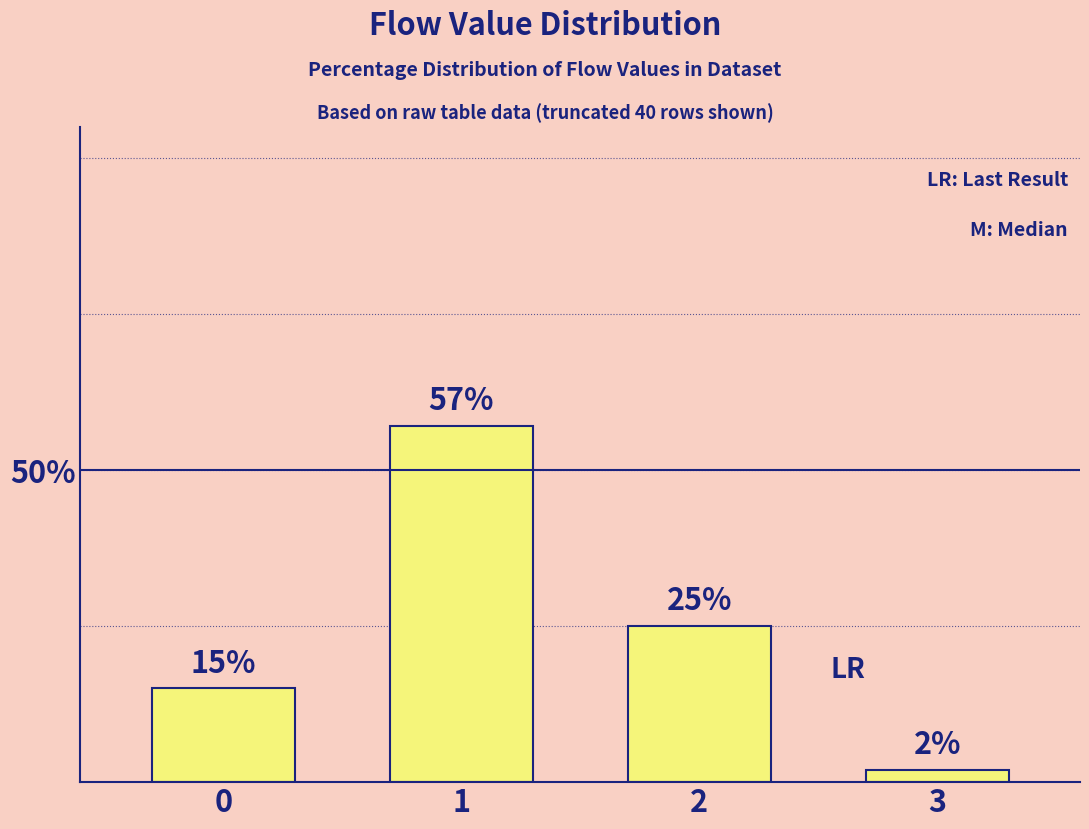

Which has a higher value, 1 or 3?

1